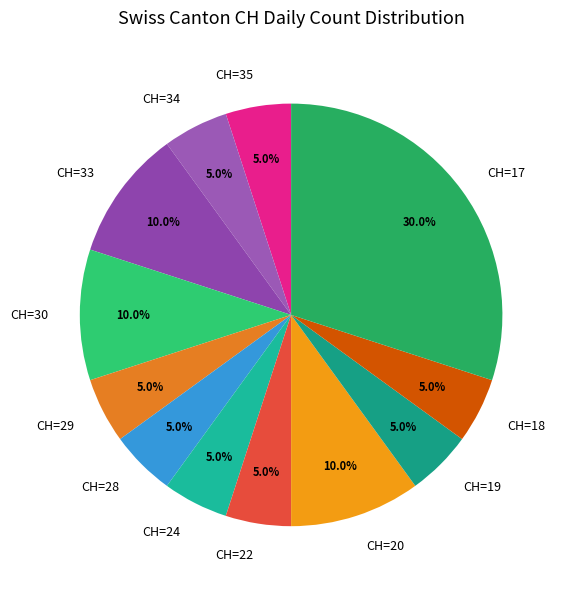

Approximately how many times larger is the value at CH=17 compared to CH=18?

6.0